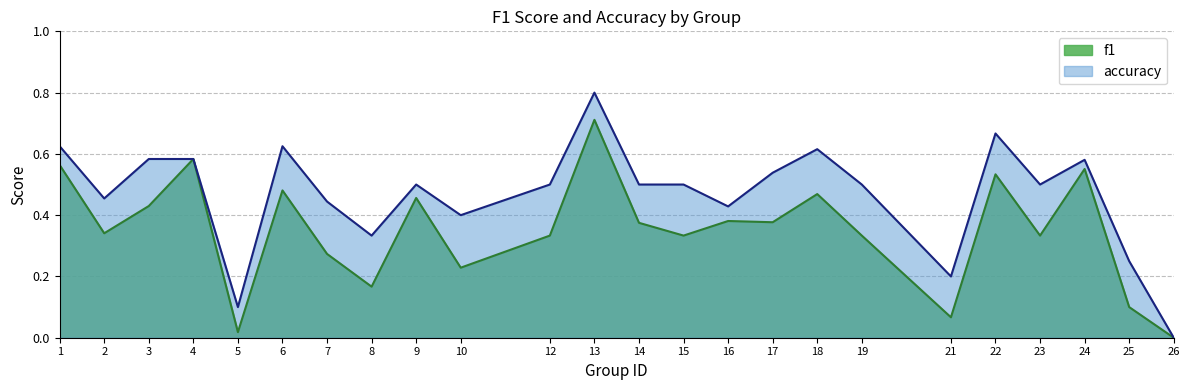

What is the value of the f1 point at the 21st from the left?

0.3